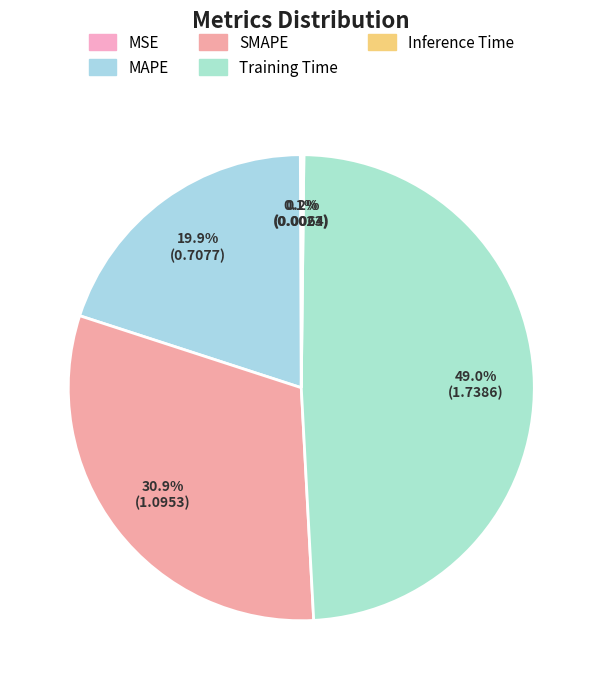

What is the smallest slice in the pie chart?

MSE